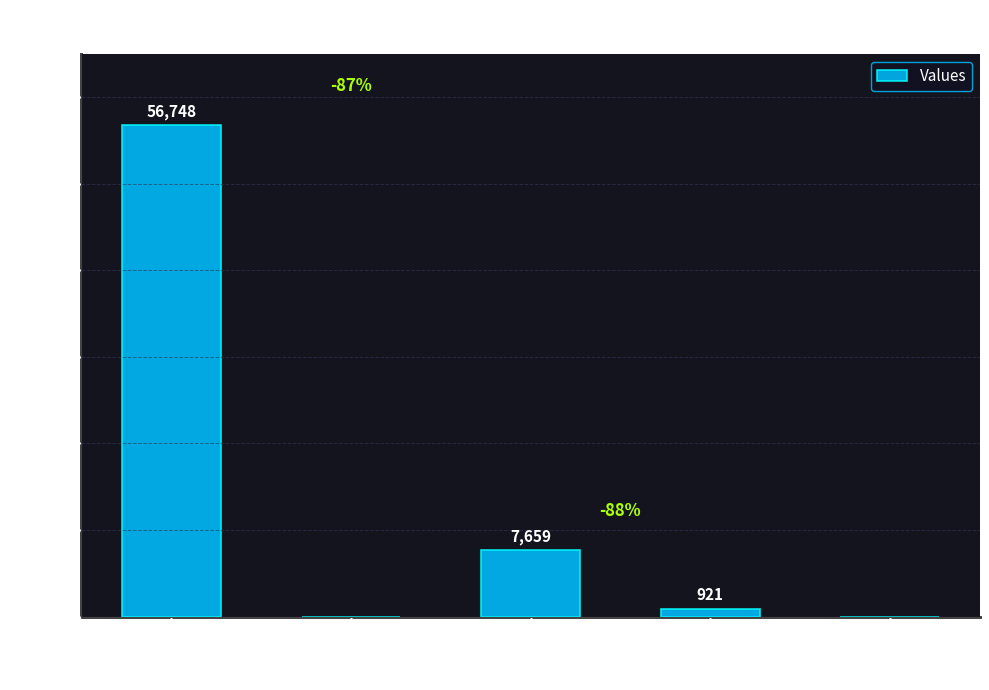

Is it true that the value at countDied is 7659?

True